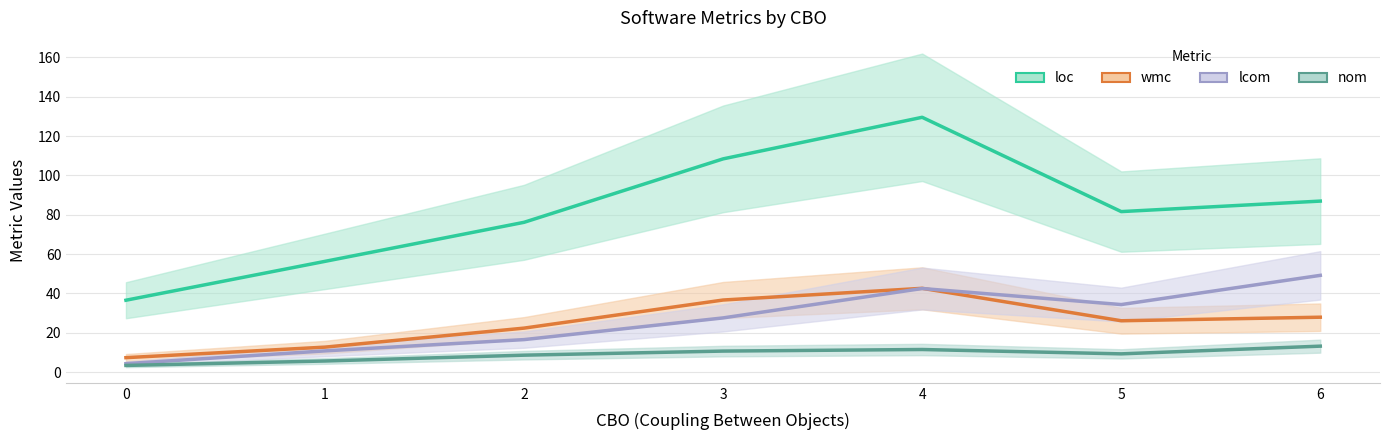

What are all the series names shown in the legend?

loc, wmc, lcom, nom